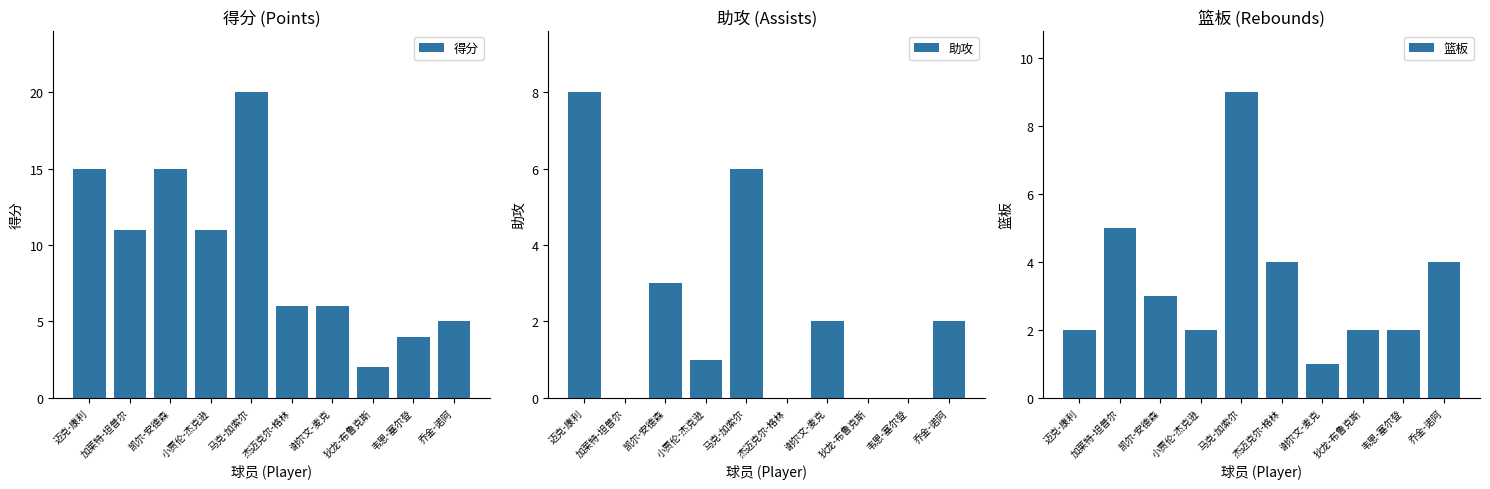

Rank the series by their average value, from lowest to highest.

助攻, 篮板, 得分